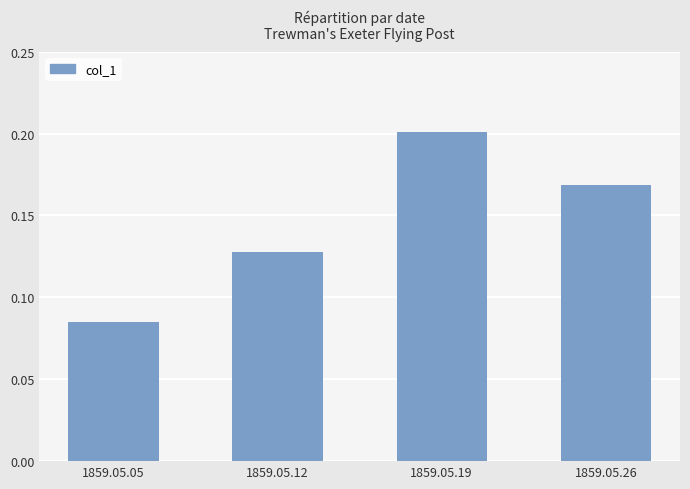

List the labels in order of value, smallest first.

1859.05.05, 1859.05.12, 1859.05.26, 1859.05.19